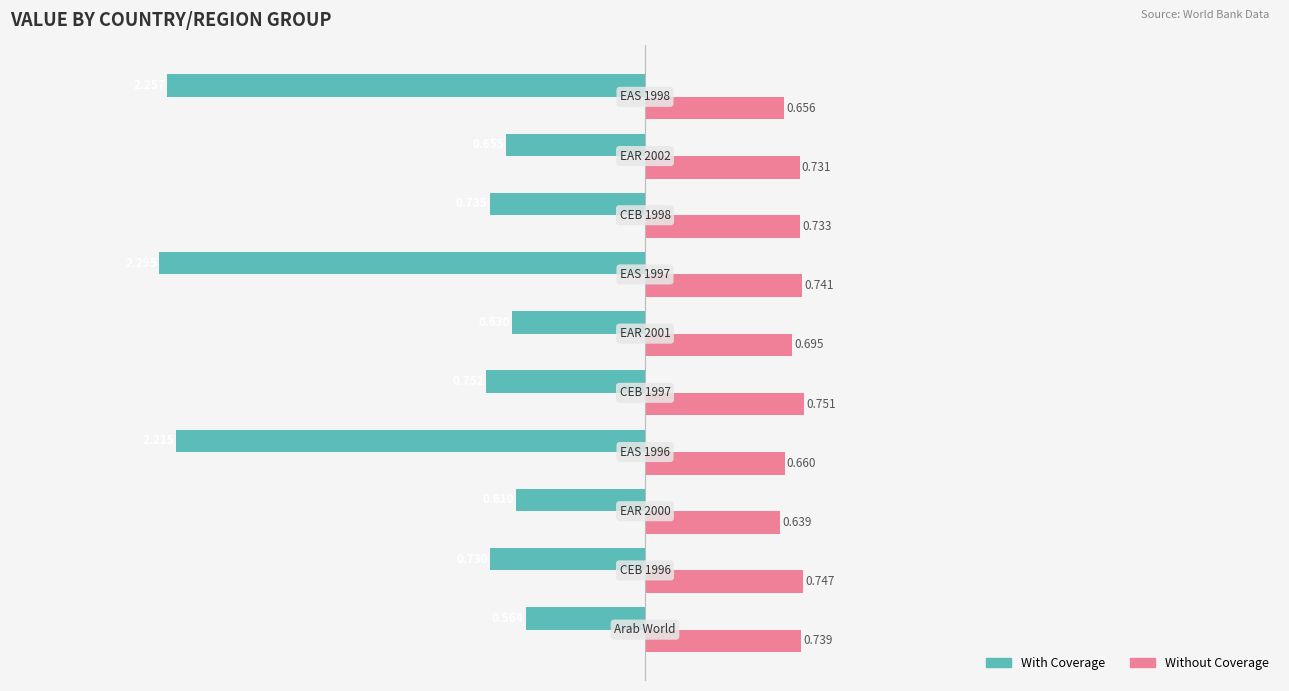

List the series in order of their peak value, lowest first.

With Coverage, Without Coverage